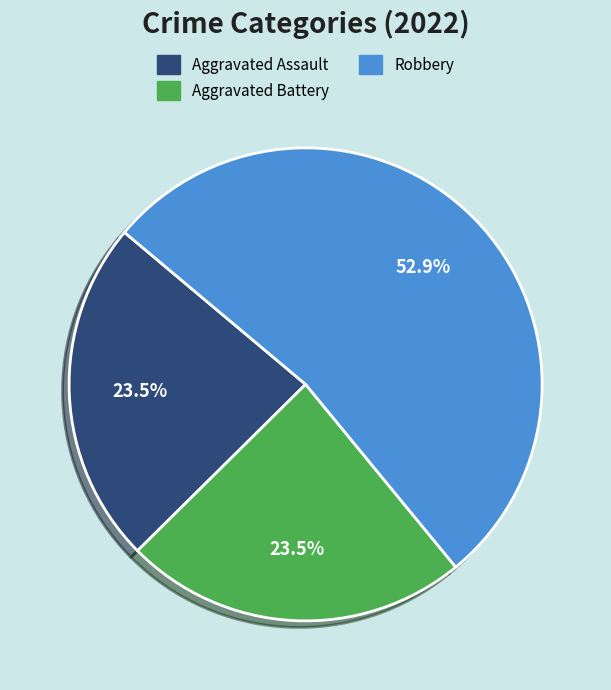

Which category has the biggest portion of the pie?

Robbery